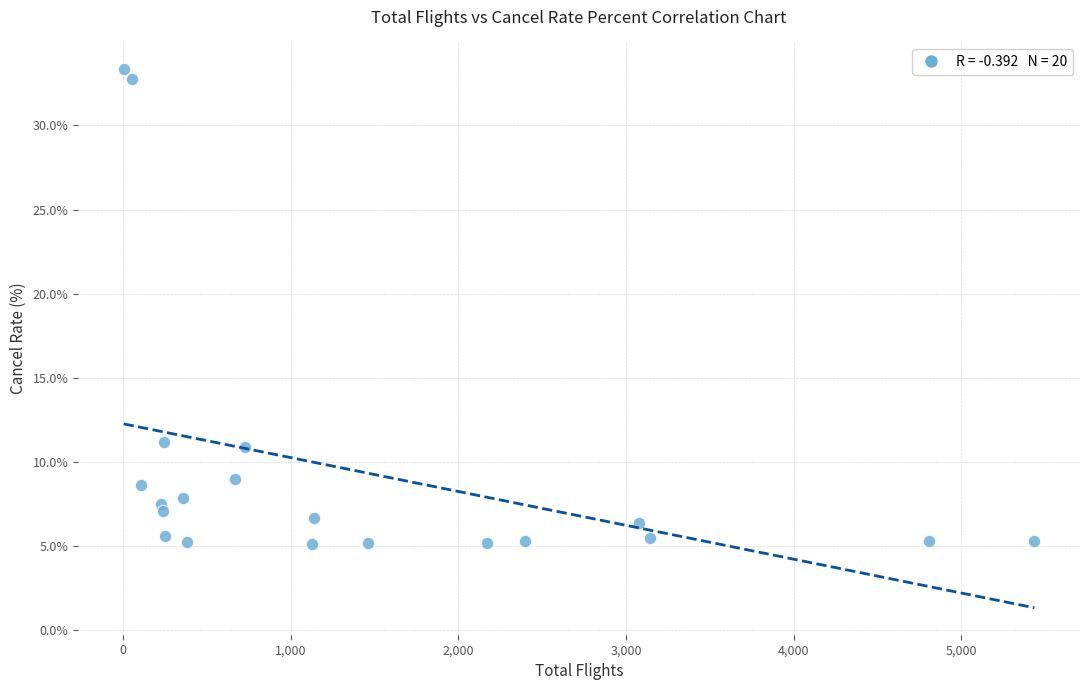

What is the range of X values (max minus min)?

5433.0